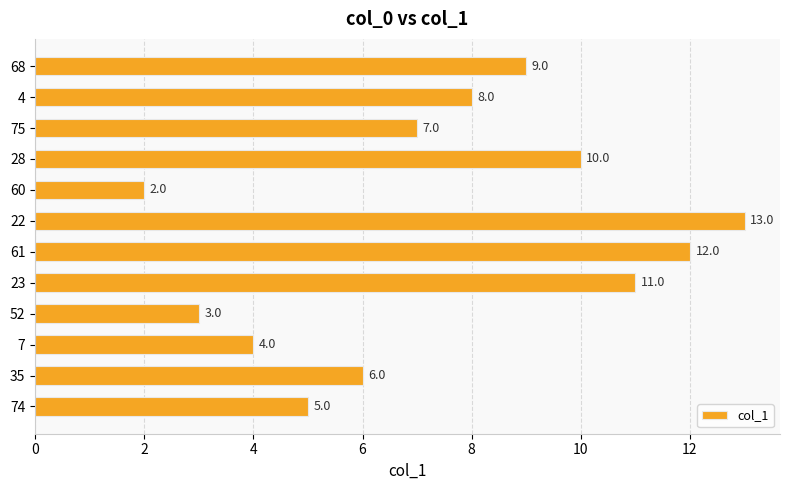

What is the change in value from 52 to 4?

+5.0